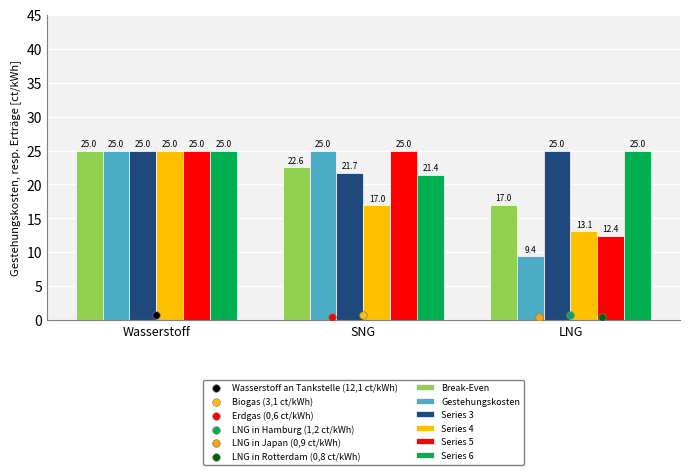

Which series contains the highest Y value?

Break-Even